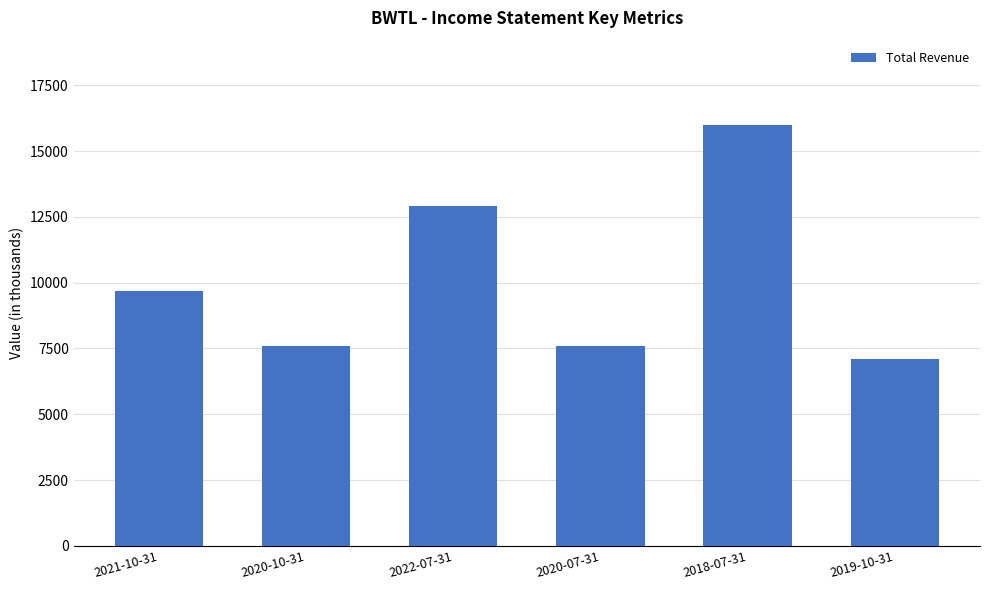

Is it true that the value at 2020-07-31 is 7600?

True